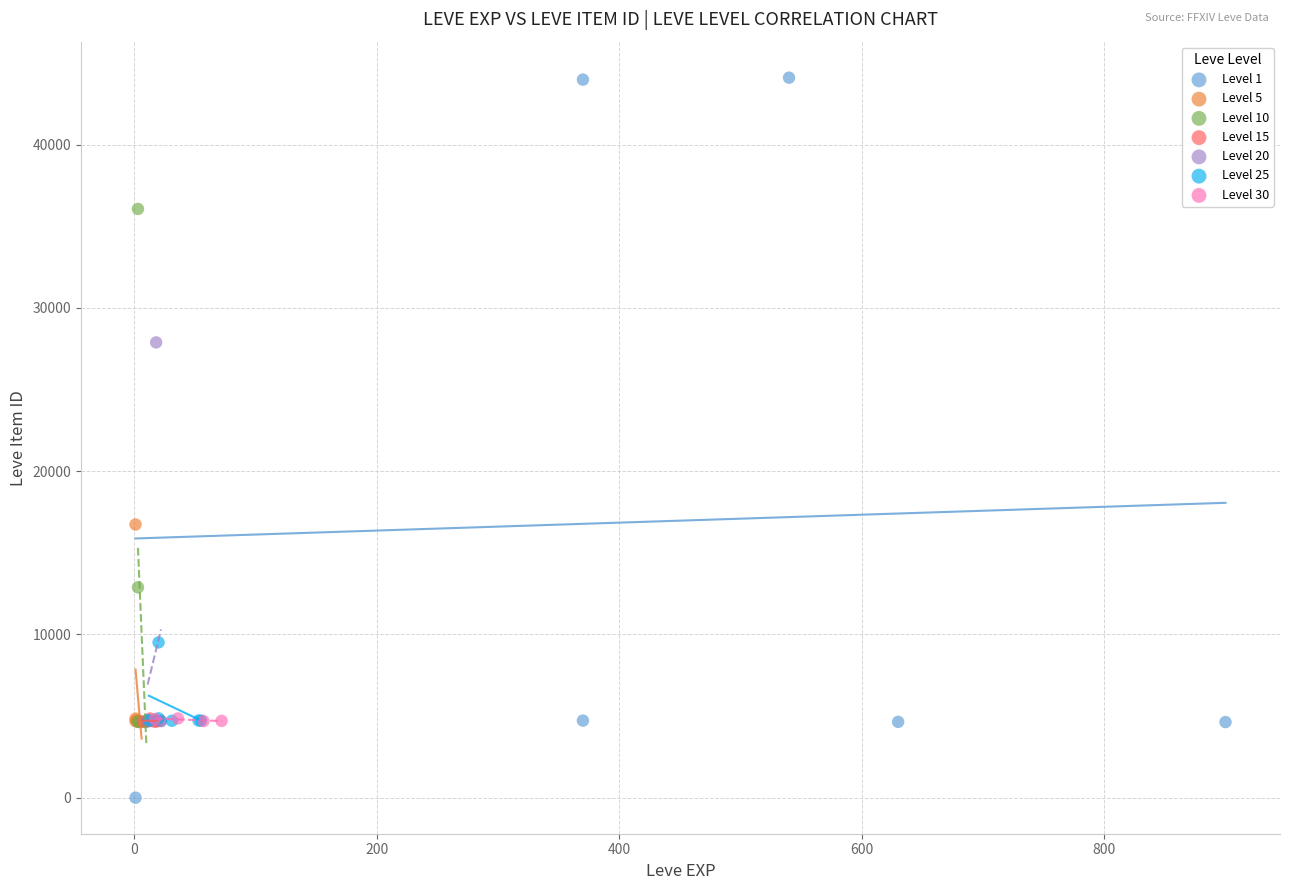

Which series has the widest spread of Y values?

Level 1